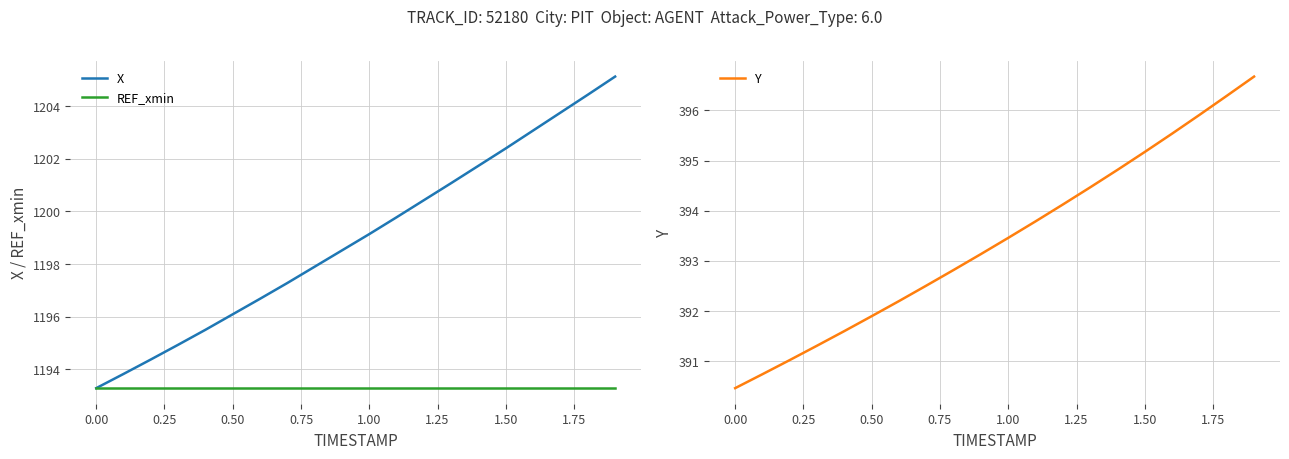

True or false: REF_xmin has a value of 1193.3 at 1.00.

True